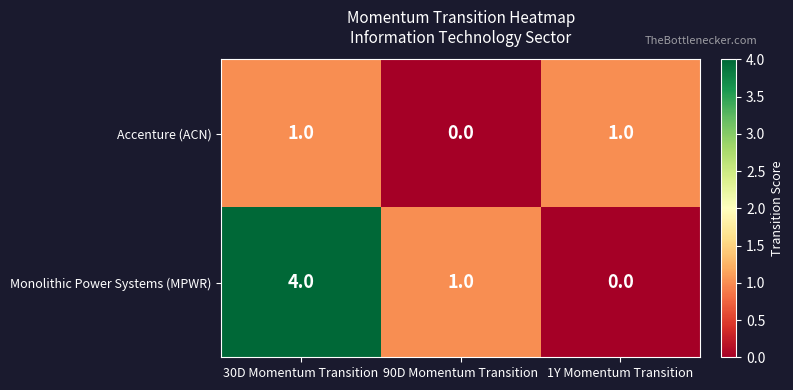

Reading left to right, transcribe all the data shown in this chart.

Accenture (ACN): 30D Momentum Transition=1	90D Momentum Transition=0	1Y Momentum Transition=1
Monolithic Power Systems (MPWR): 30D Momentum Transition=4	90D Momentum Transition=1	1Y Momentum Transition=0